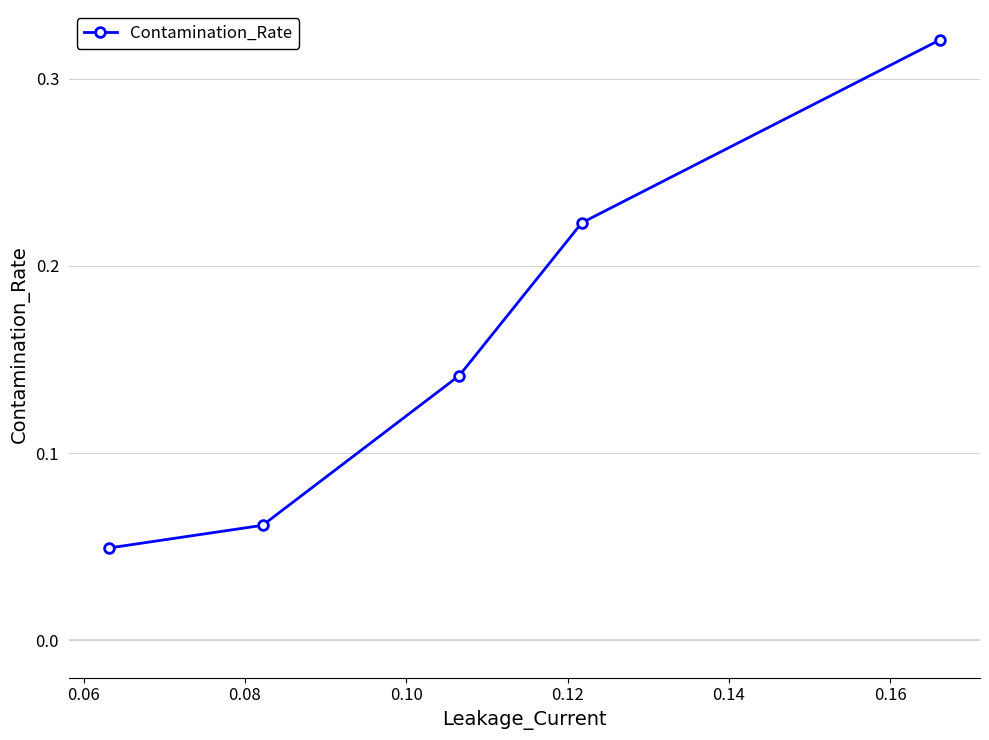

What is the sum of all values?

0.8